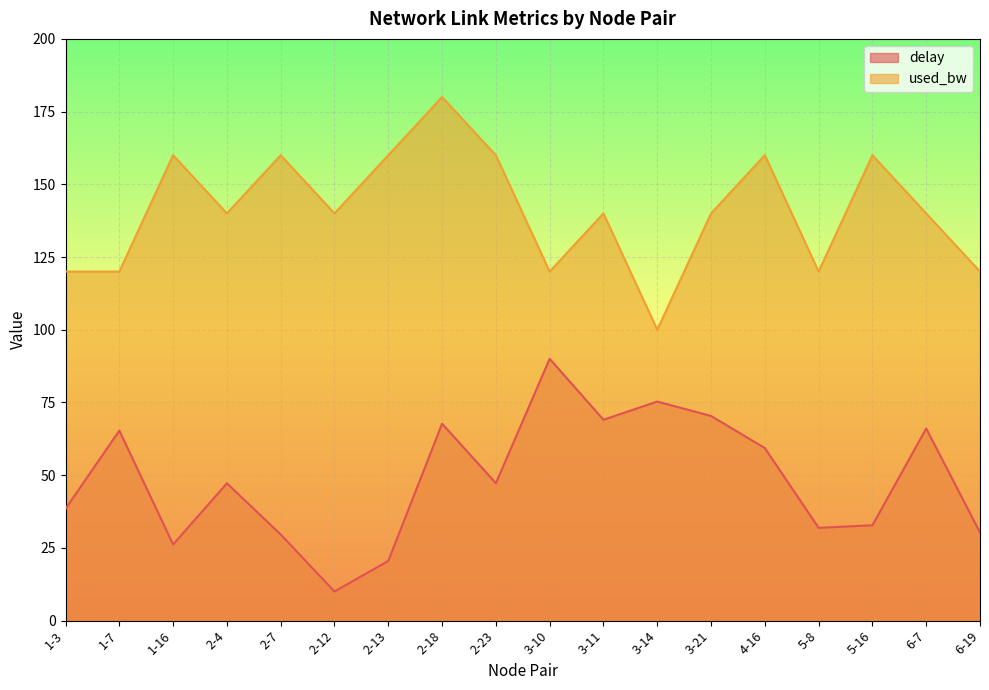

What is the sum of all used_bw values?

2540.0